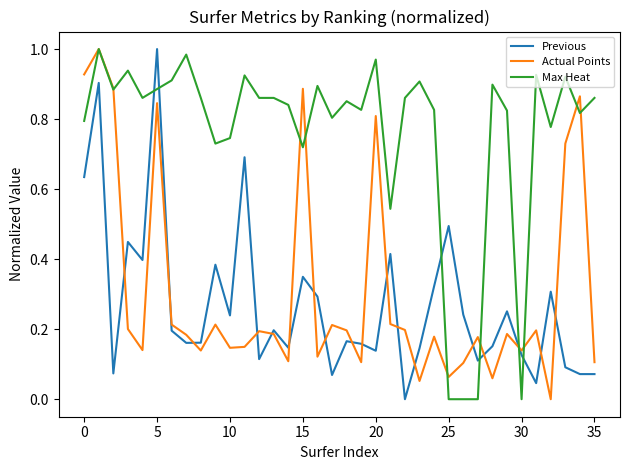

Which series has the largest total across all categories?

Max Heat